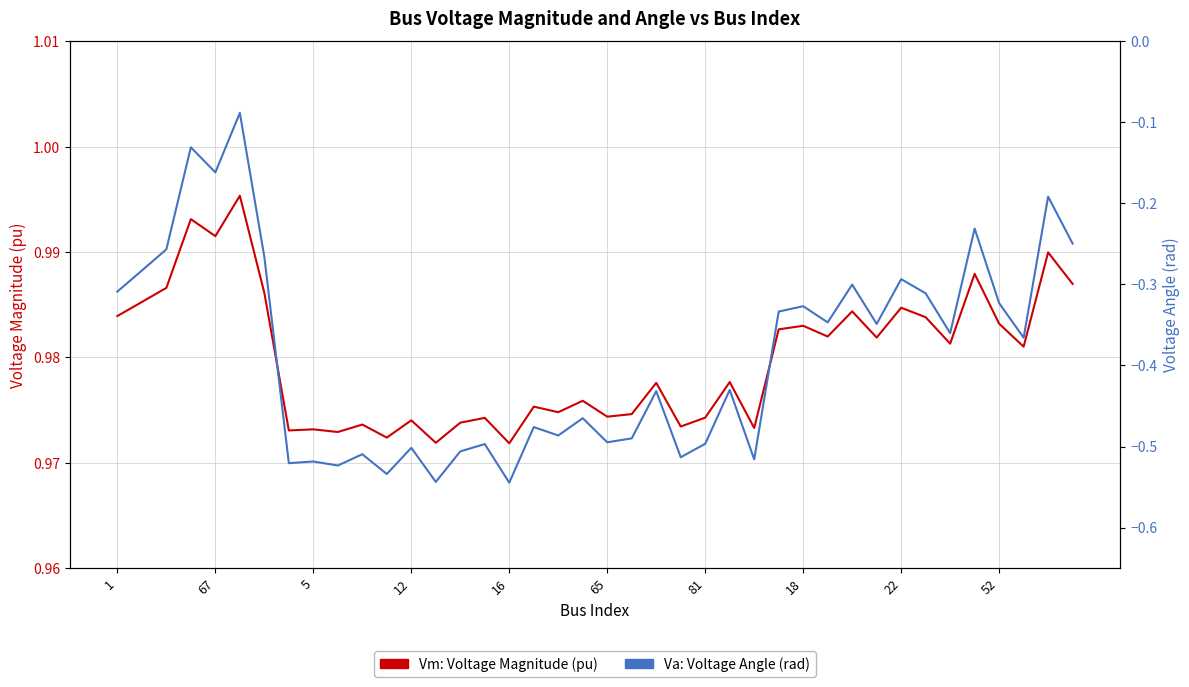

Between 67 and 81, which series saw the biggest shift?

Va: Voltage Angle (rad)